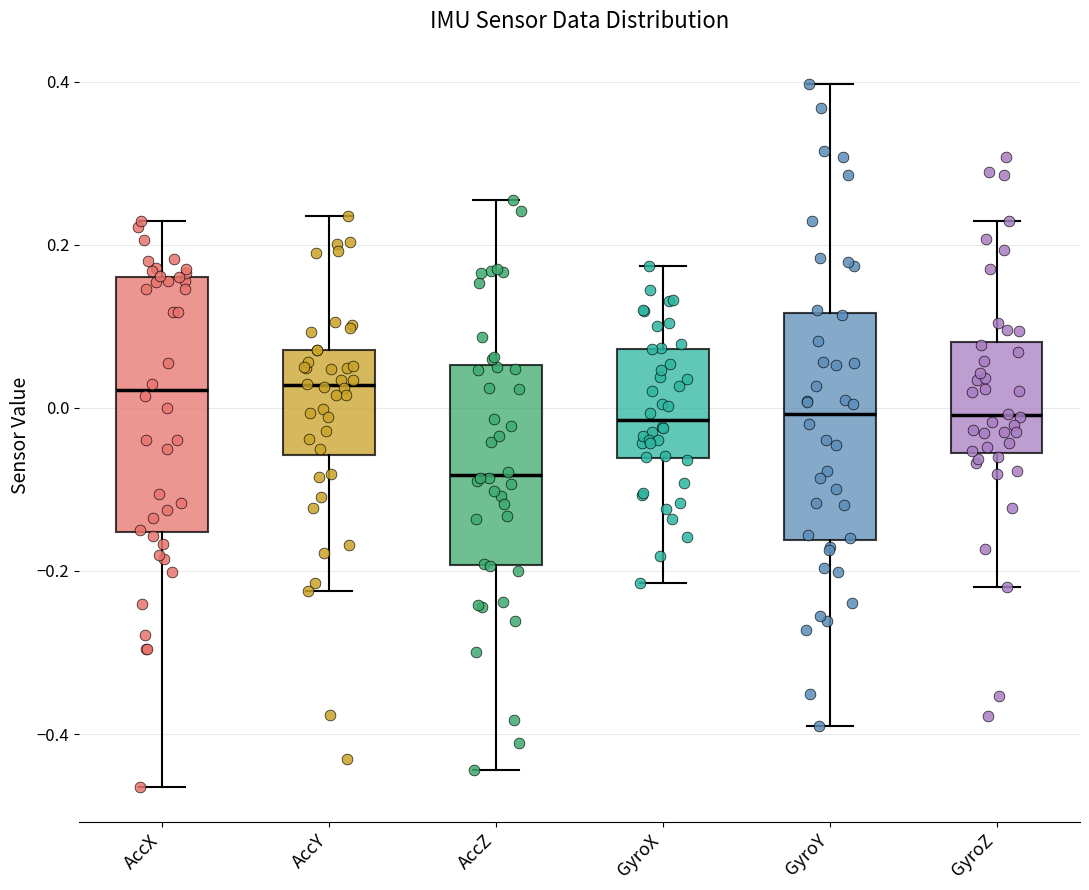

Reading left to right, transcribe this box plot: for each box, give where its median line is, the range the box spans, and where its two whiskers end, as read against the y-axis. The values are not printed on the chart, so give them approximately, as read against the axis.

AccX: median 0.02, box -0.16 to 0.16, whiskers -0.46 to 0.22
AccY: median 0.02, box -0.06 to 0.08, whiskers -0.22 to 0.24
AccZ: median -0.08, box -0.20 to 0.06, whiskers -0.44 to 0.26
GyroX: median -0.02, box -0.06 to 0.08, whiskers -0.22 to 0.18
GyroY: median 0.00, box -0.16 to 0.12, whiskers -0.40 to 0.40
GyroZ: median 0.00, box -0.06 to 0.08, whiskers -0.22 to 0.22